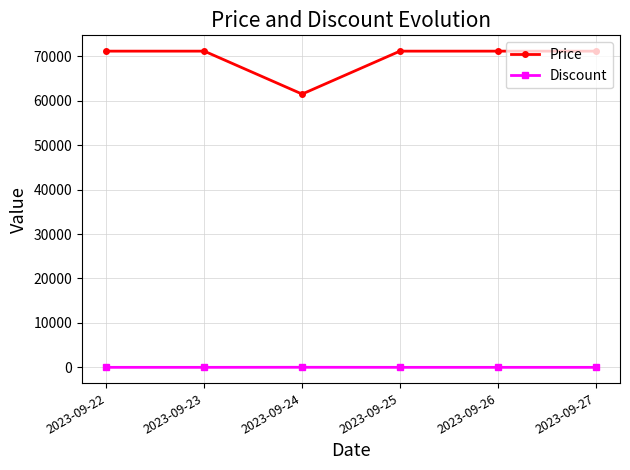

Rank the series by their average value, from highest to lowest.

Price, Discount